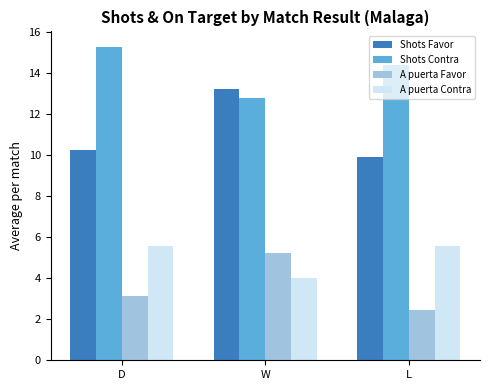

What is the difference between the Shots Contra values at D and W?

2.5